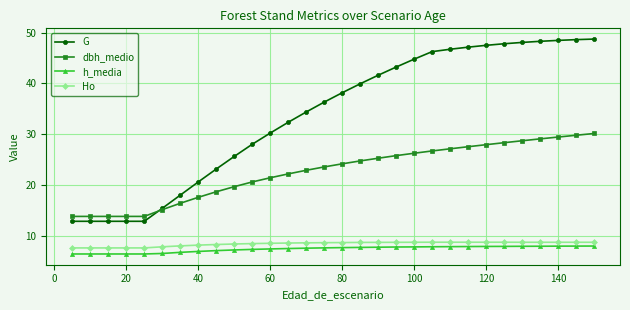

What is the value of the G point at the 7th from the left?

18.1